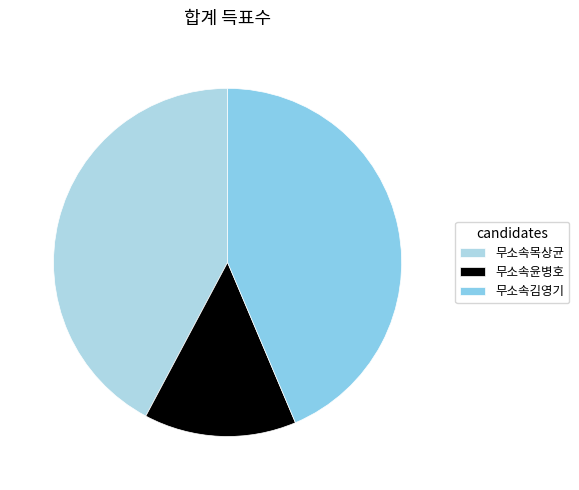

Is there any slice that represents more than half of the pie?

No